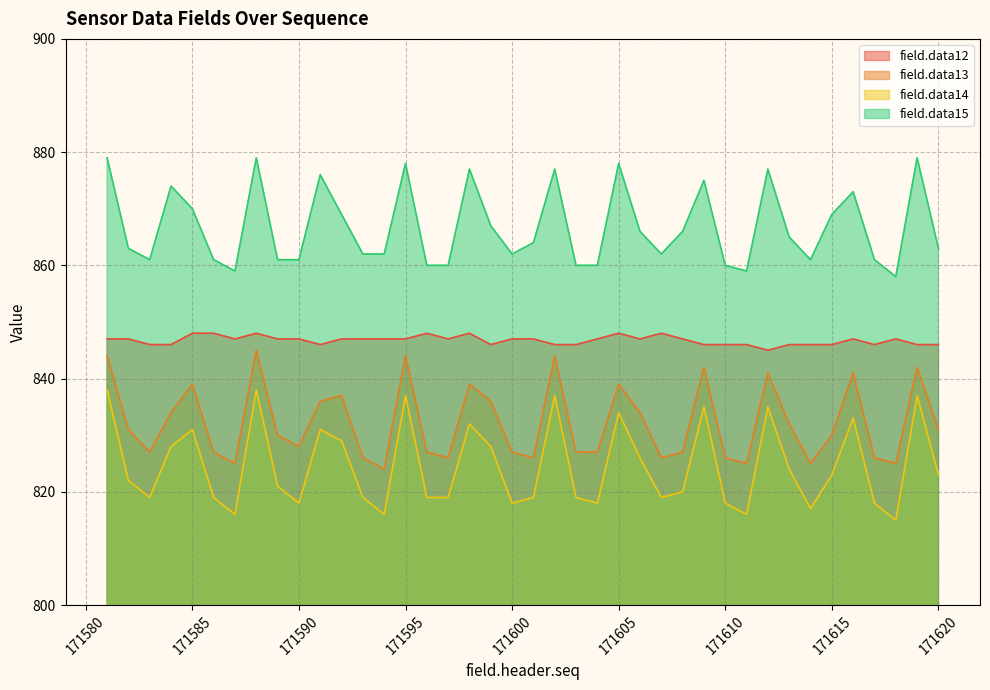

What is the difference between the field.data13 values at 171606 and 171607?

8